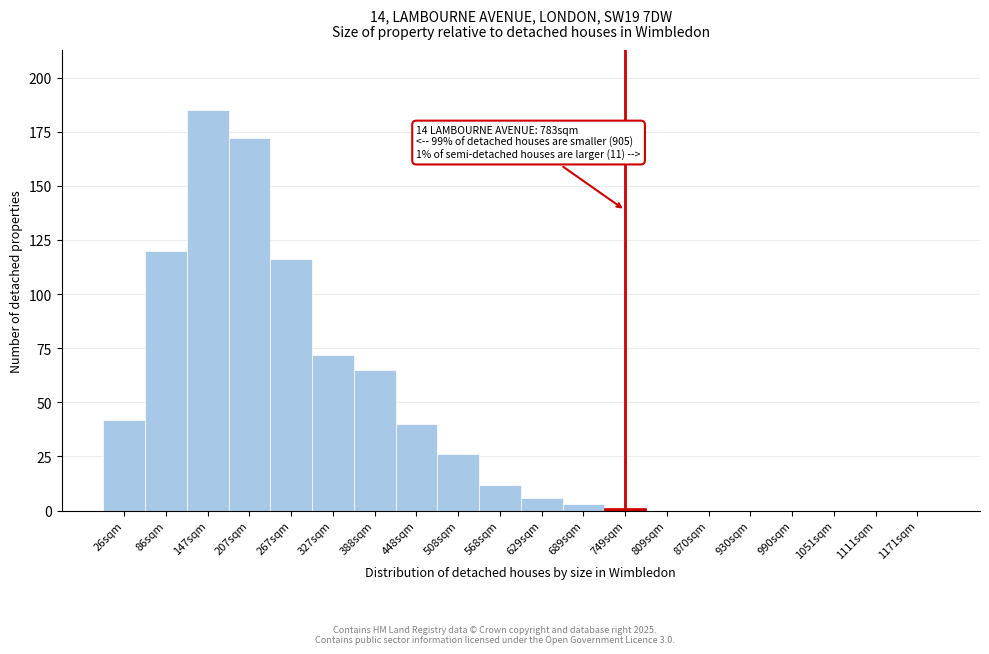

Reading left to right, extract all data points from this chart.

26sqm=42	86sqm=120	147sqm=185	207sqm=172	267sqm=116	327sqm=72	388sqm=65	448sqm=40	508sqm=26	568sqm=12	629sqm=6	689sqm=3	749sqm=1	809sqm=0	870sqm=0	930sqm=0	990sqm=0	1051sqm=0	1111sqm=0	1171sqm=0